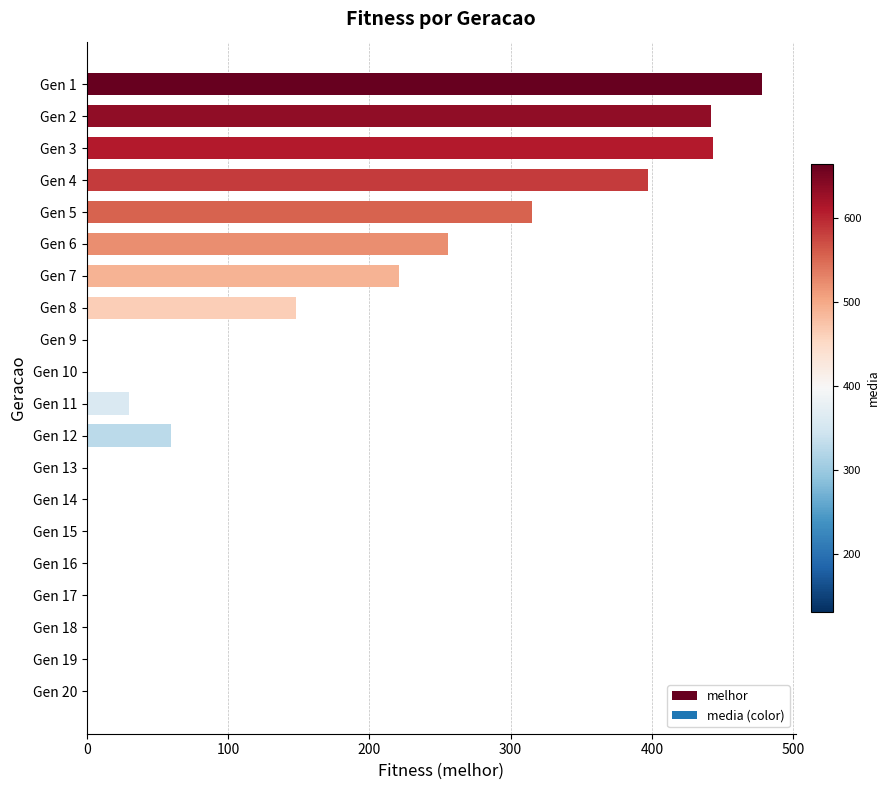

How many distinct data groups are displayed?

1